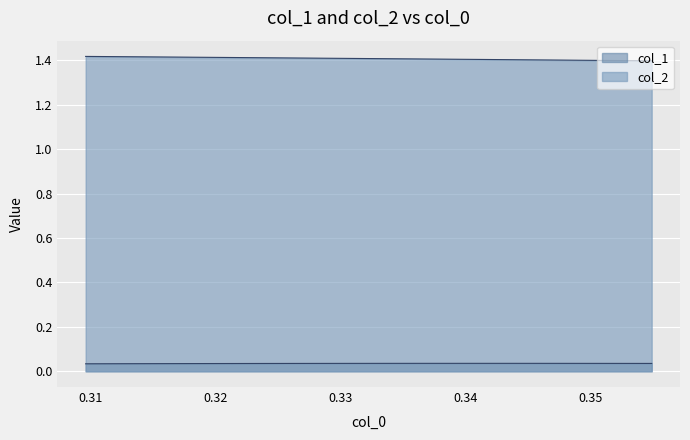

Reading left to right, list all the values displayed in this chart.

col_1: 0.35490350395468895=0.0	0.35173335253990534=0.0	0.3487353425124644=0.0	0.34545817342923846=0.0	0.34266159980646516=0.0	0.33939888966518295=0.0	0.33663746072492484=0.0	0.3334127244600045=0.0	0.33068918677305326=0.0	0.3273642626037651=0.0	0.324376112743728=0.0	0.3215828036794601=0.0	0.3185427575034121=0.0	0.3158823510280997=0.0	0.31288469052438506=0.0	0.3095996881498156=0.0
col_2: 0.35490350395468895=1.4	0.35173335253990534=1.4	0.3487353425124644=1.4	0.34545817342923846=1.4	0.34266159980646516=1.4	0.33939888966518295=1.4	0.33663746072492484=1.4	0.3334127244600045=1.4	0.33068918677305326=1.4	0.3273642626037651=1.4	0.324376112743728=1.4	0.3215828036794601=1.4	0.3185427575034121=1.4	0.3158823510280997=1.4	0.31288469052438506=1.4	0.3095996881498156=1.4